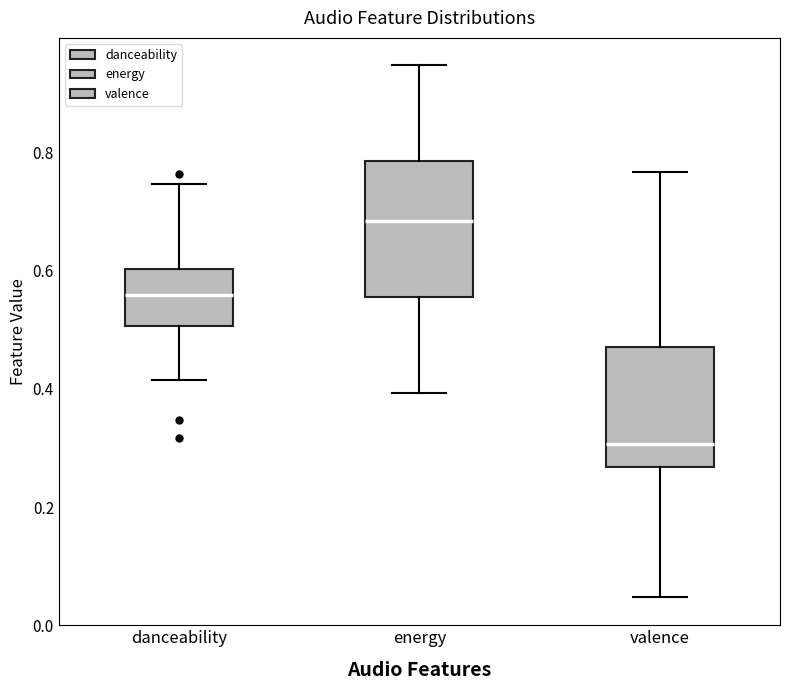

Reading left to right, read every box against the y-axis: the position of its median line, the range the box covers, and the ends of its whiskers. The values are not printed on the chart, so give them approximately, as read against the axis.

danceability: median 0.56, box 0.50 to 0.60, whiskers 0.42 to 0.74
energy: median 0.68, box 0.56 to 0.78, whiskers 0.40 to 0.94
valence: median 0.30, box 0.26 to 0.48, whiskers 0.04 to 0.76